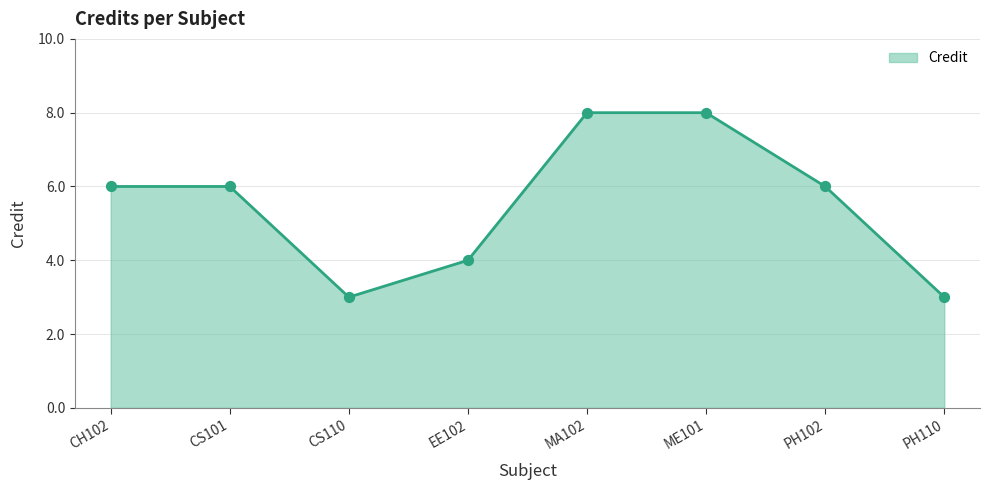

What is the change in value from CS101 to PH110?

-3